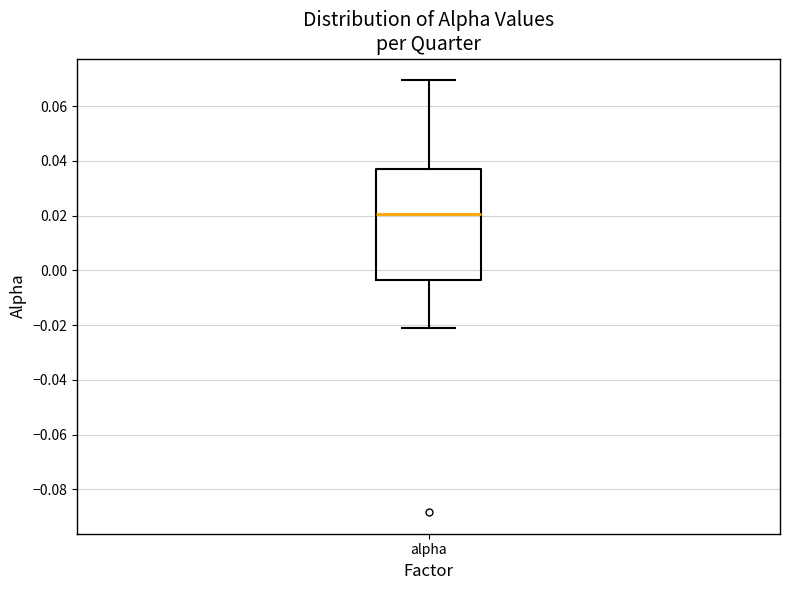

Where does the lower whisker of the box for alpha end on the y-axis? The values are not printed on the chart, so give them approximately, as read against the axis.

-0.022